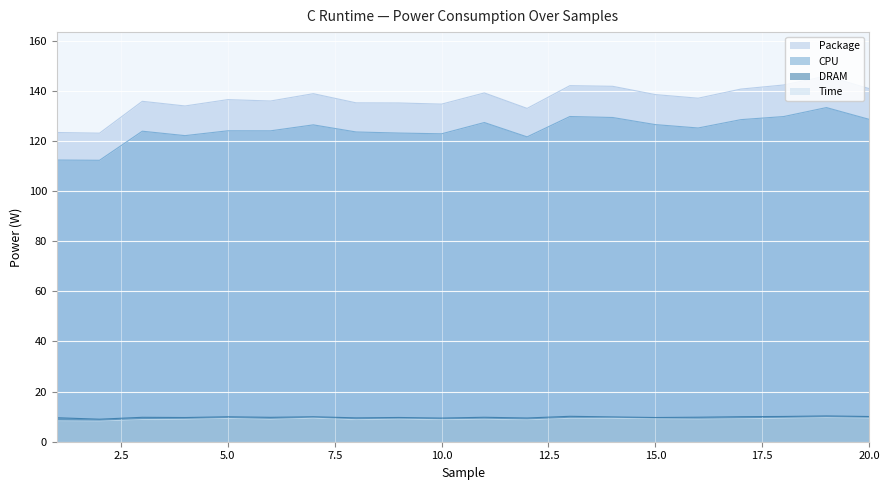

Where is the first local maximum for Time?

5